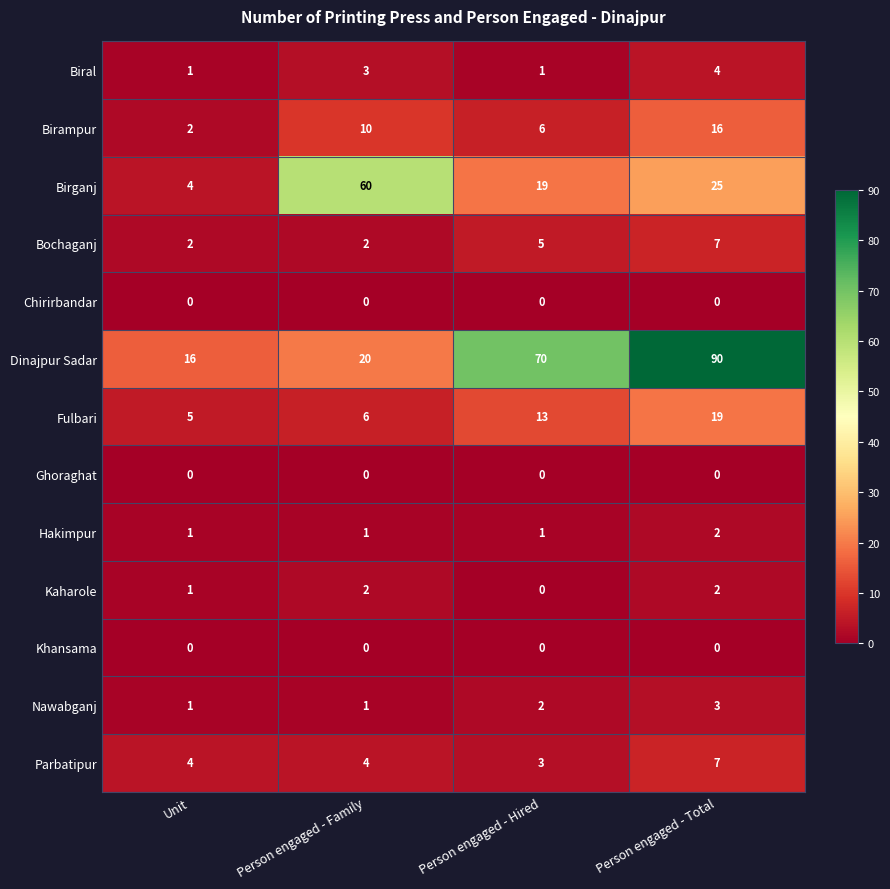

Which series has the largest total across all categories?

Dinajpur Sadar